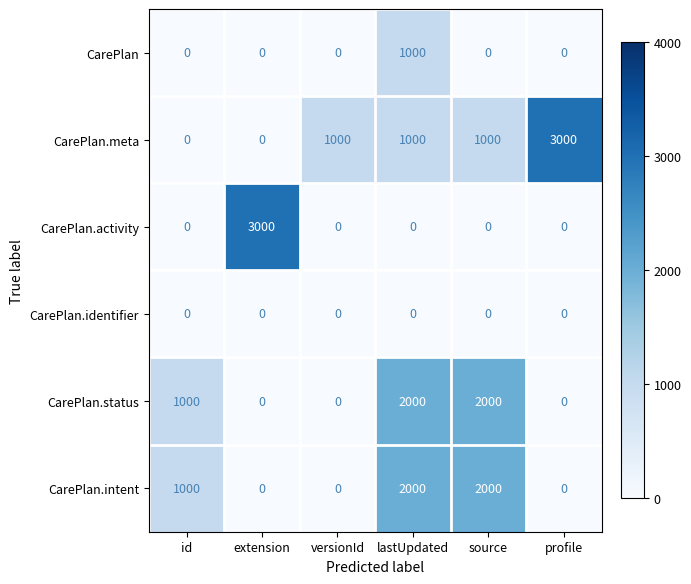

Where is CarePlan.status nearest to the value 1000?

id